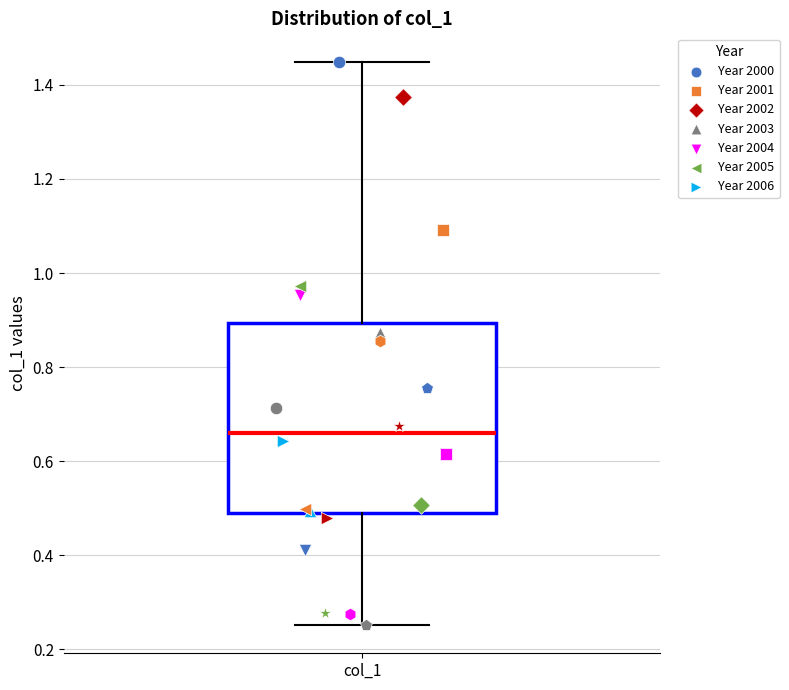

Transcribe this box plot: give where the median line is, the range the box spans, and where the two whiskers end, as read against the y-axis. The values are not printed on the chart, so give them approximately, as read against the axis.

median 0.66, box 0.50 to 0.90, whiskers 0.26 to 1.44